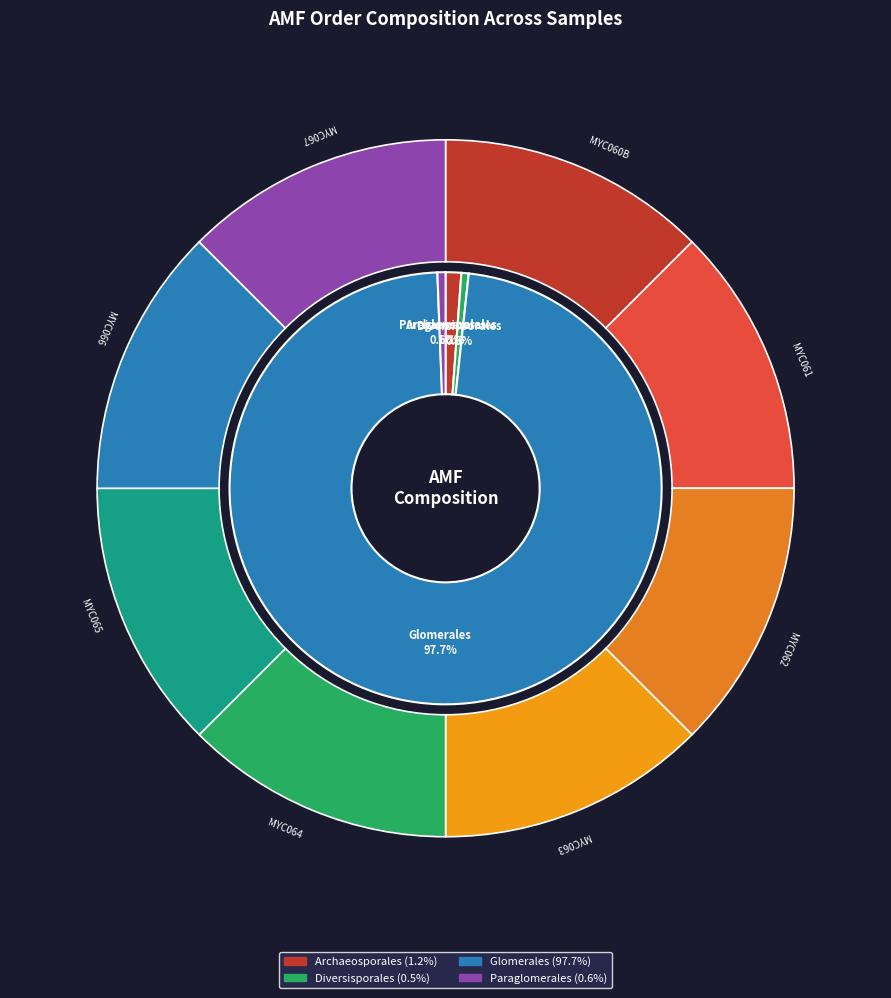

What is the largest slice in the pie chart?

MYC062